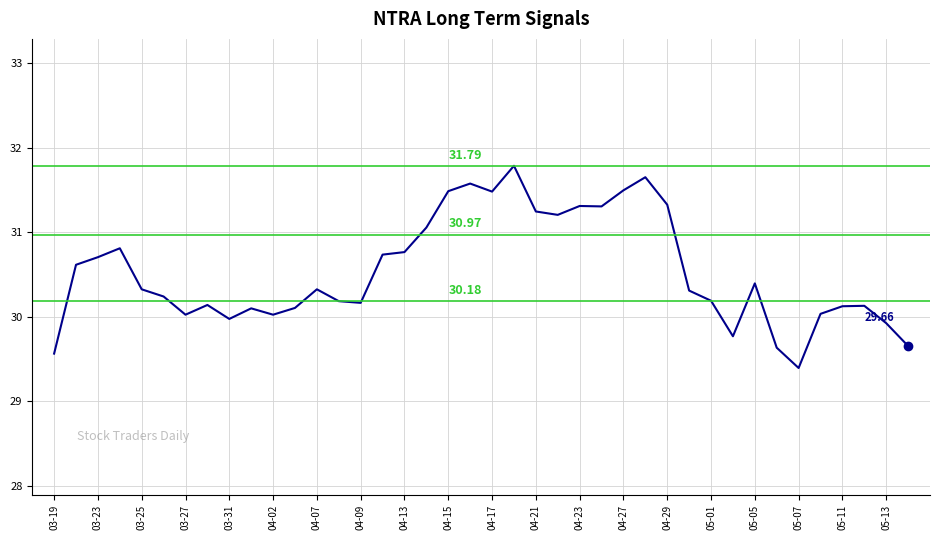

How many lines are shown in the chart?

1